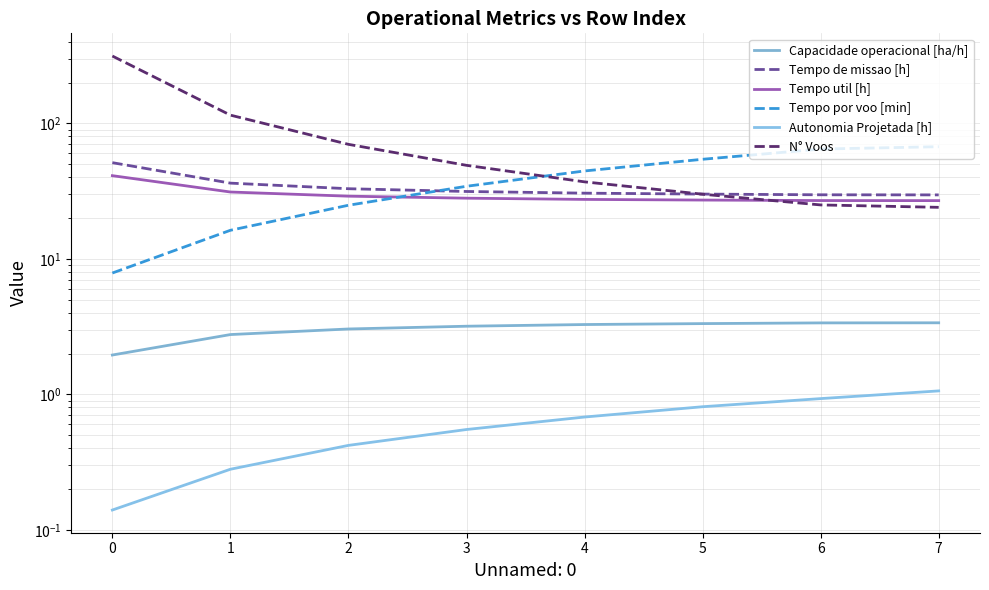

Which has a higher value, 5 or 3?

5